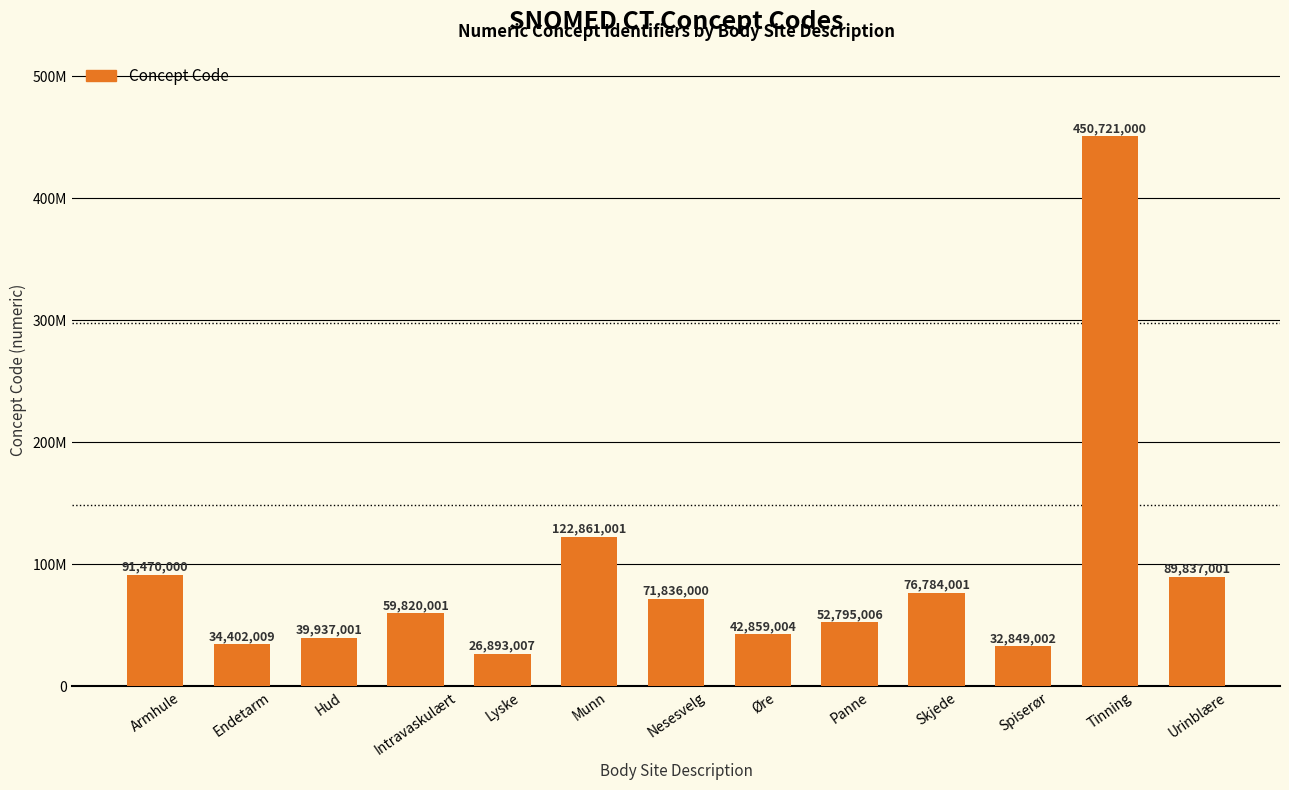

Where is the data nearest to the value 238807003?

Munn